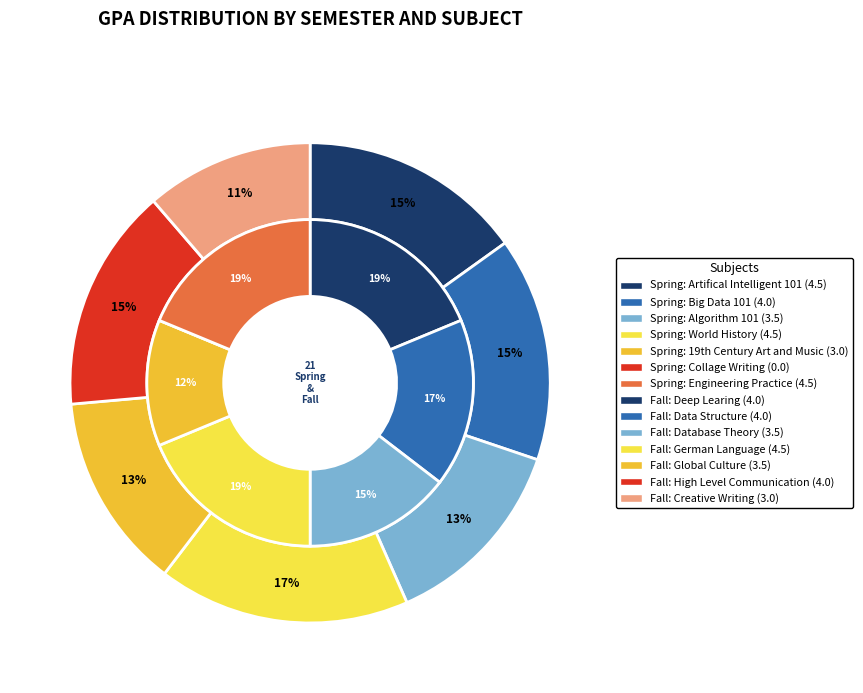

Does 5 account for over 50% of the chart?

No